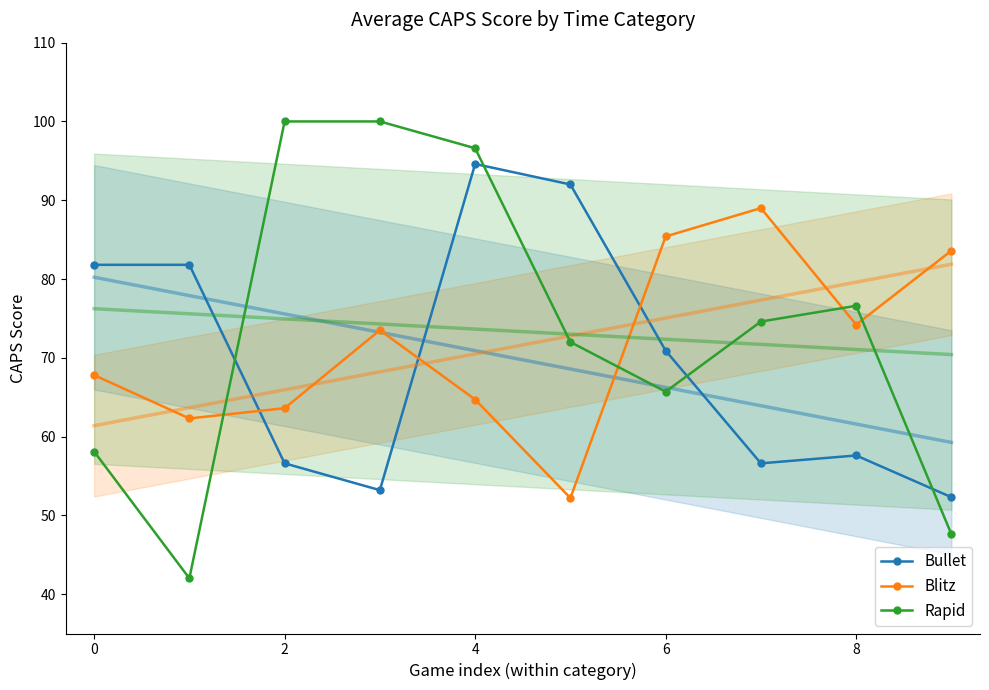

True or false: Rapid has more than 1 interior local peaks.

False